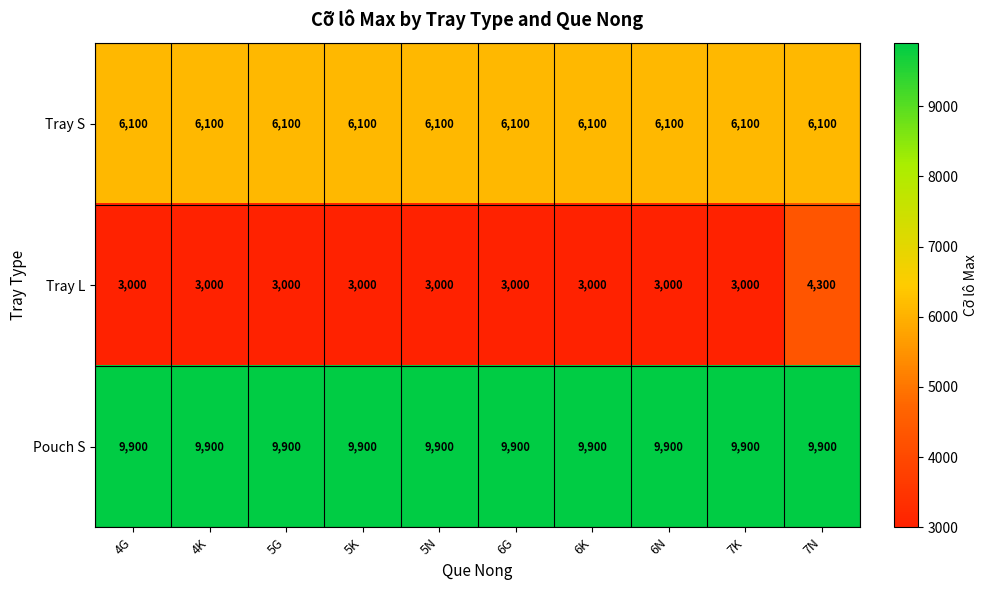

What is the approximate value of Tray L at 6G?

3000